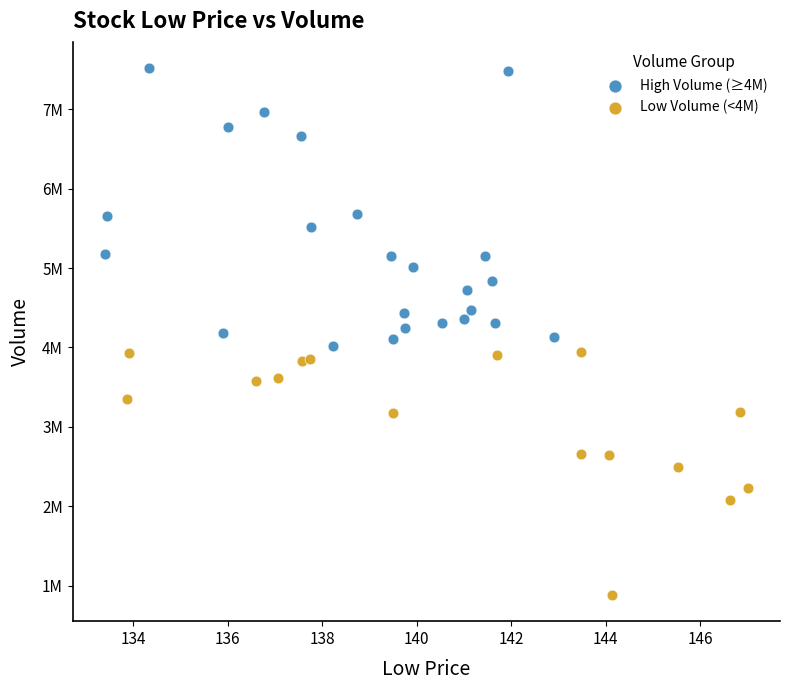

Which series has the largest Y range (max minus min)?

High Volume (≥4M)